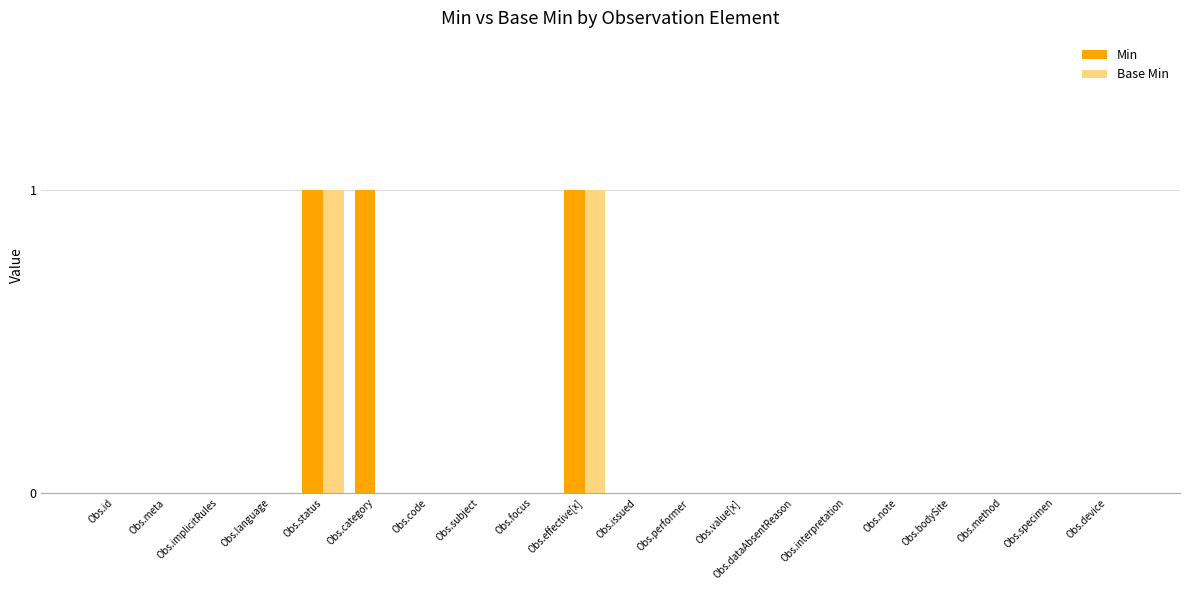

Does the chart contain stacked bars?

No